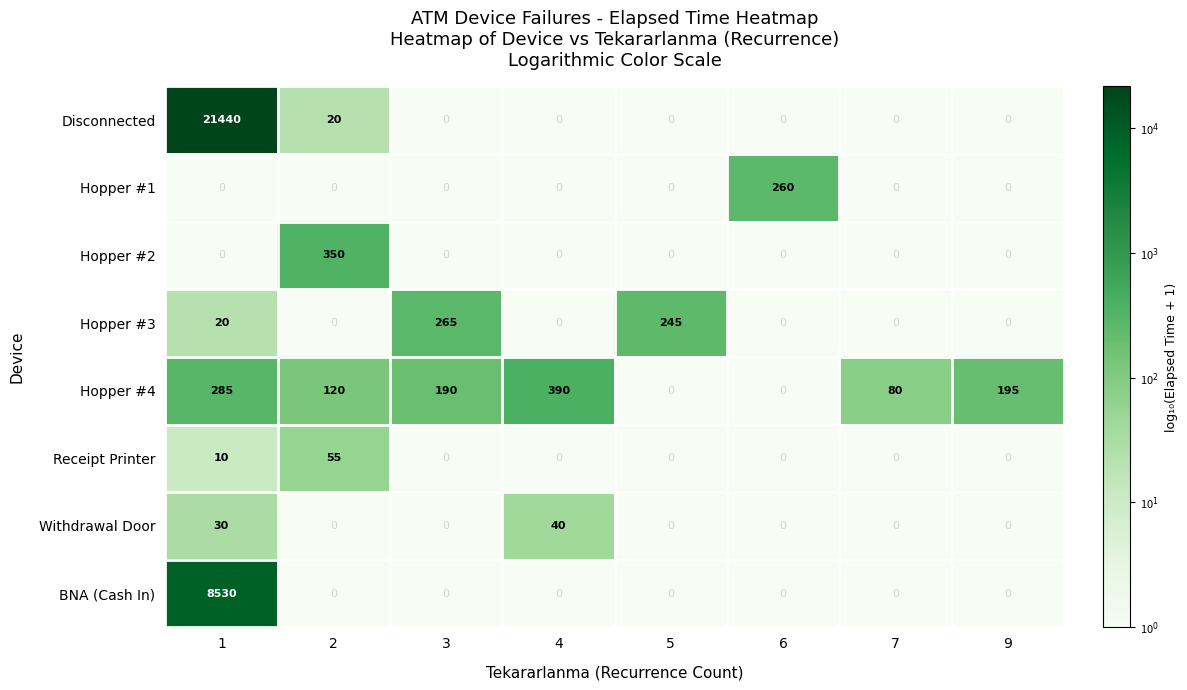

Is it true that Receipt Printer equals 14 at 1?

False